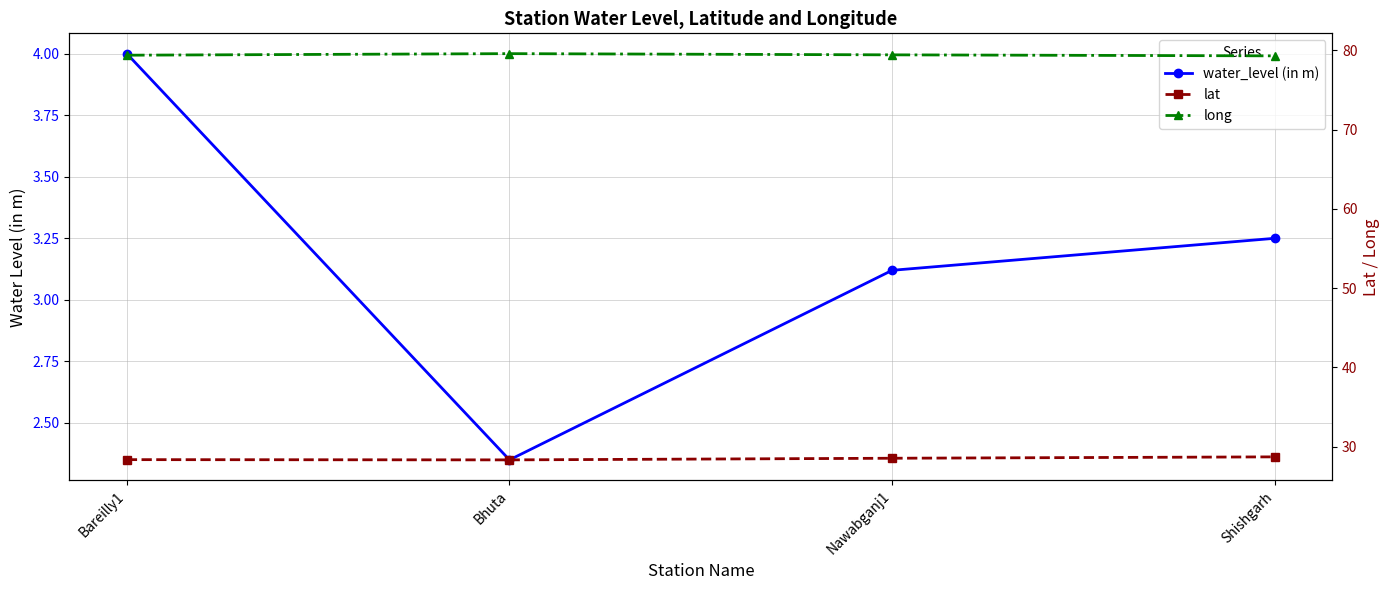

True or false: water_level (in m) and lat cross at least once.

False